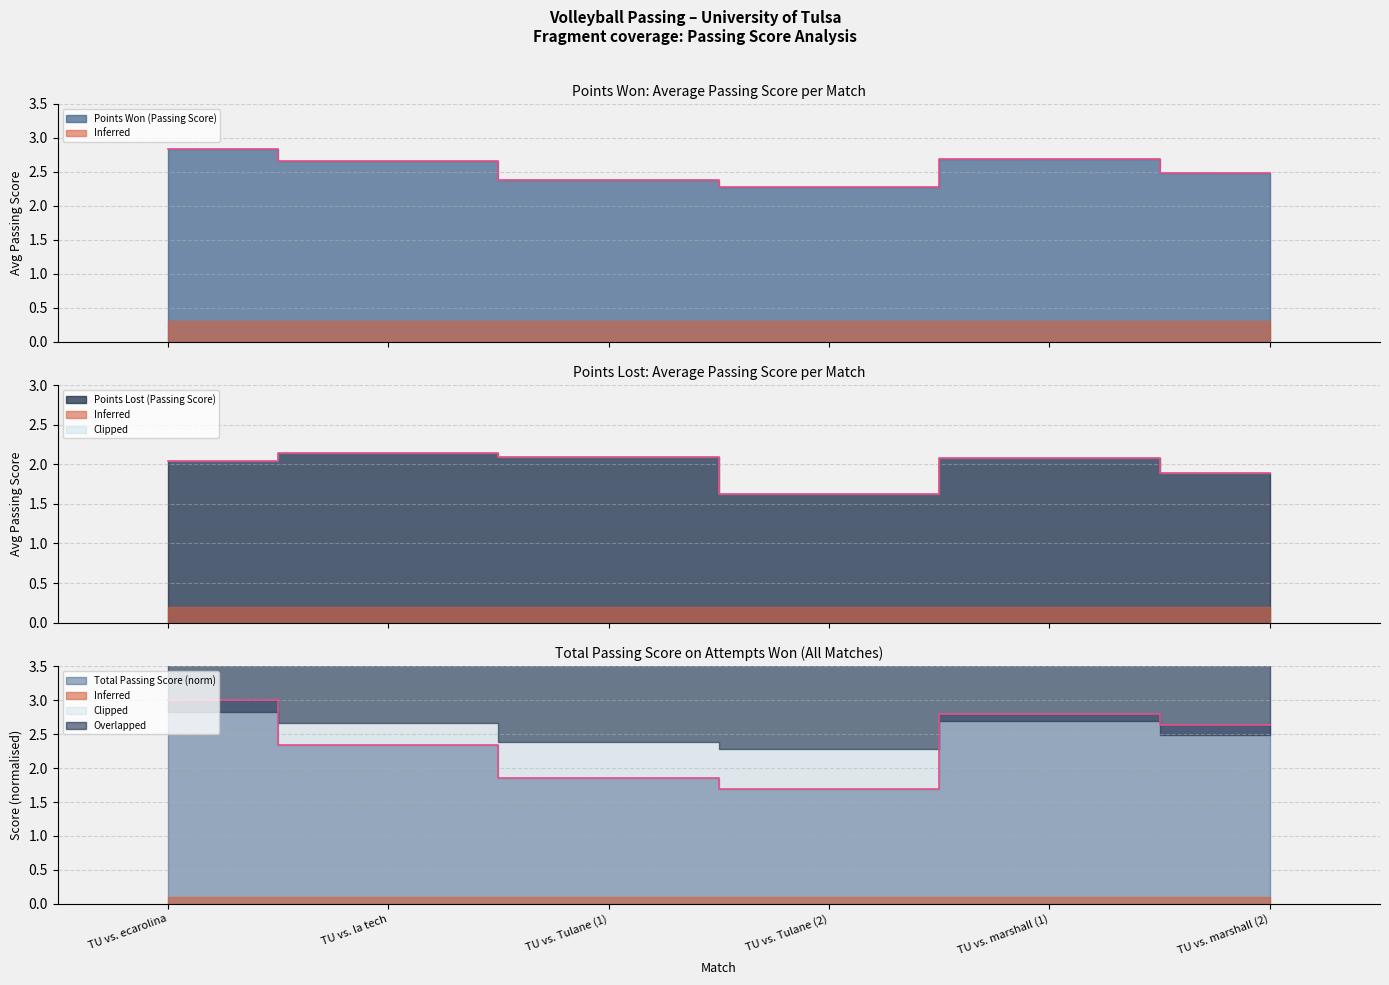

What is the label of the 3rd point from the left?

TU vs. Tulane (1)